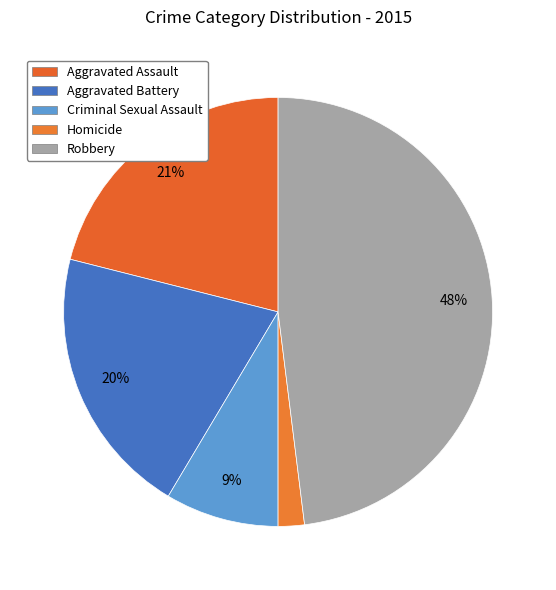

How many slices are in this pie chart?

5